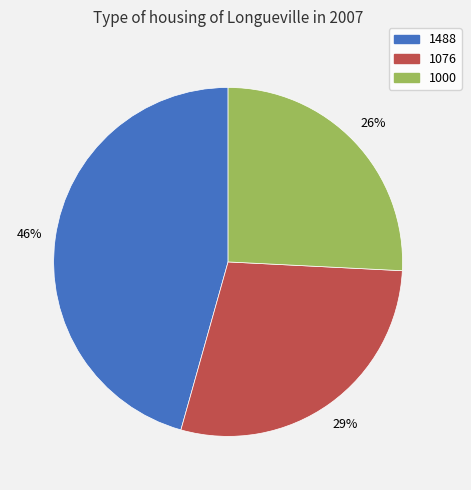

What is the largest slice in the pie chart?

1488